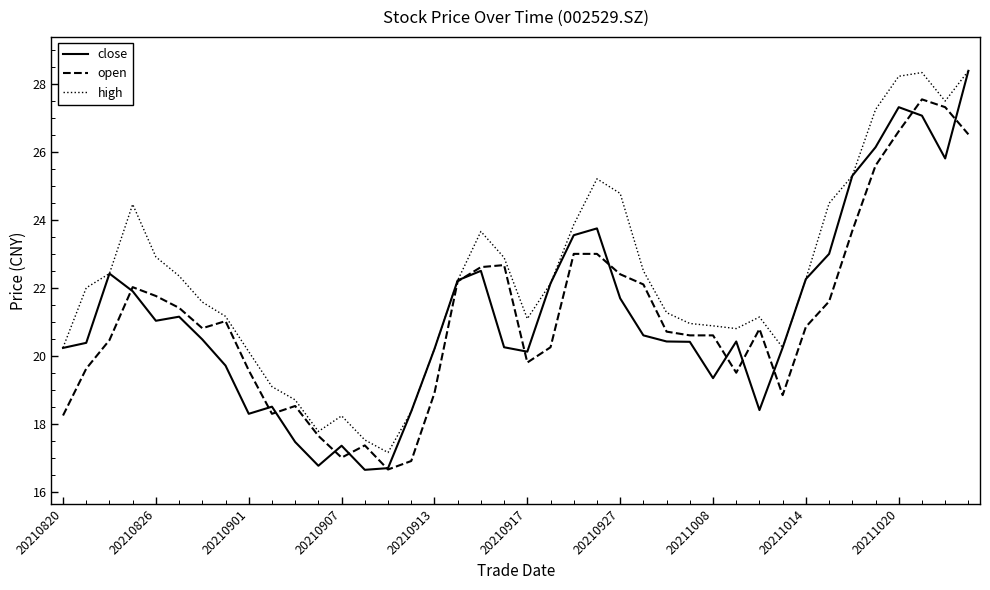

Which series has the largest total across all categories?

high